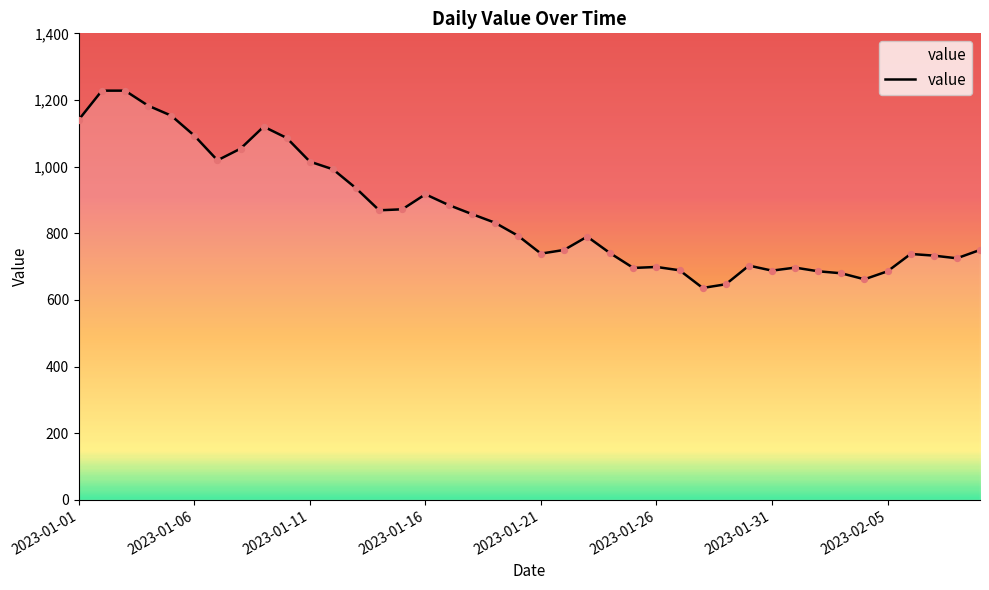

What is the minimum value shown in the chart?

636